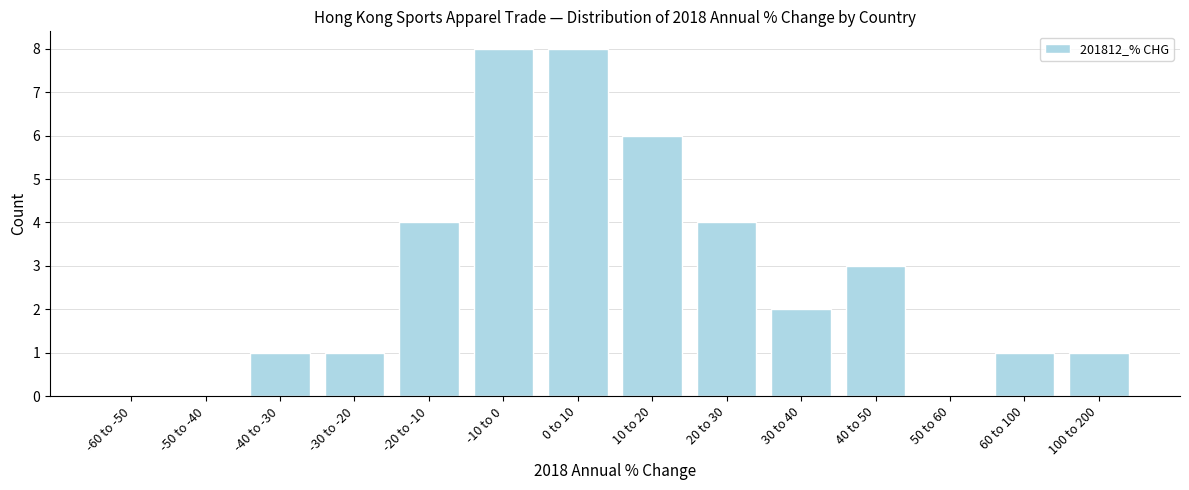

Reading left to right, transcribe all the data shown in this chart.

-60 to -50=0	-50 to -40=0	-40 to -30=1	-30 to -20=1	-20 to -10=4	-10 to 0=8	0 to 10=8	10 to 20=6	20 to 30=4	30 to 40=2	40 to 50=3	50 to 60=0	60 to 100=1	100 to 200=1